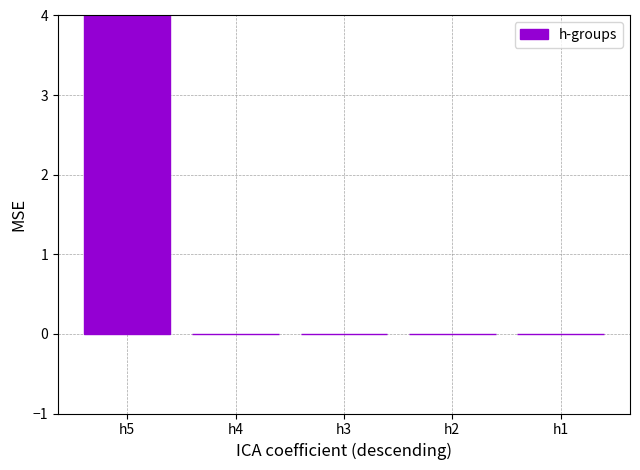

How many distinct data groups are displayed?

1